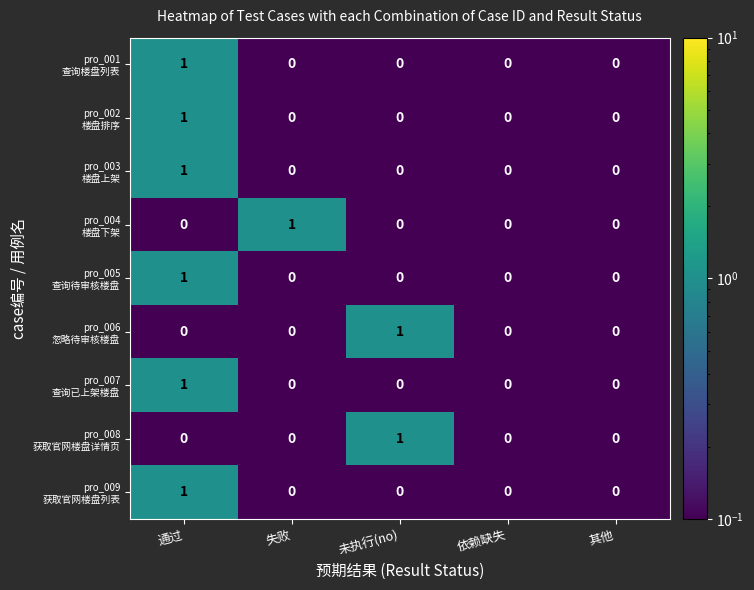

At which category is the sum across all series the highest?

通过